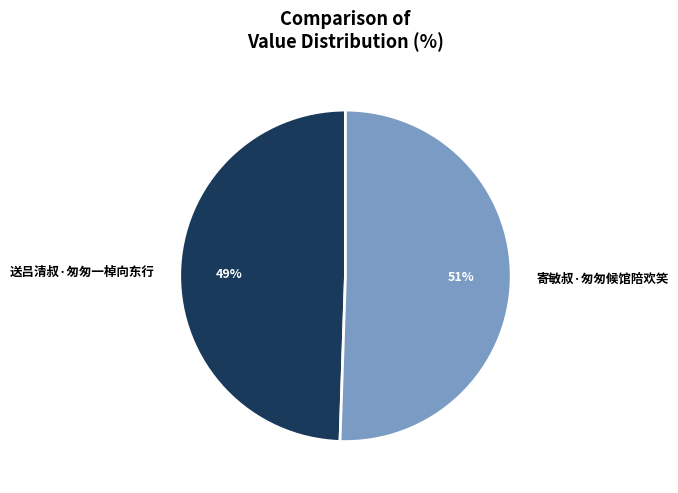

Which slice represents more than half of the pie?

寄敏叔·匆匆候馆陪欢笑